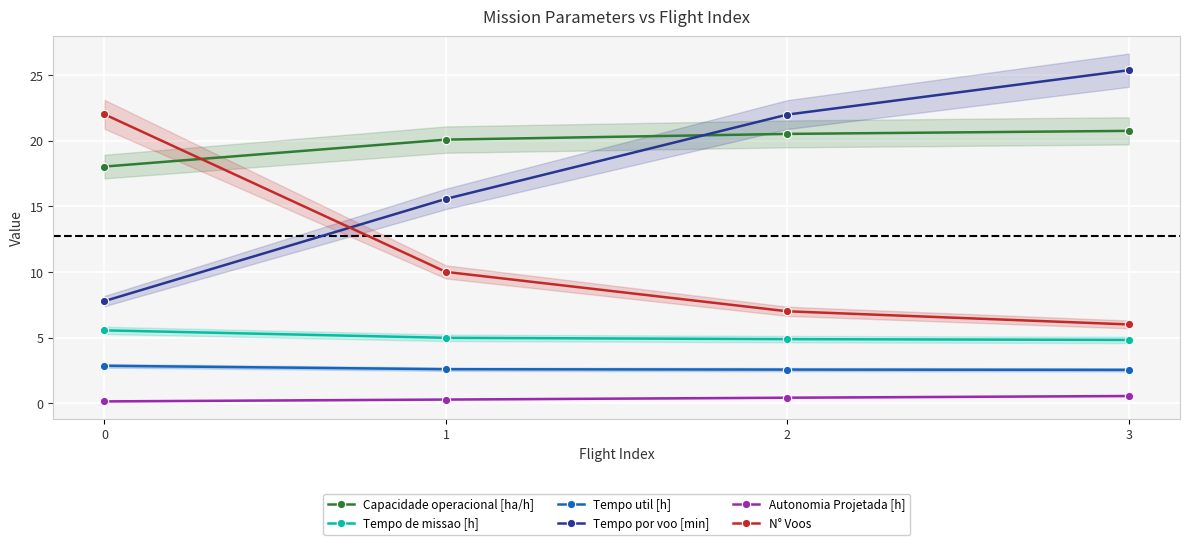

What is the value of the Autonomia Projetada [h] point at the 1st from the left?

0.1